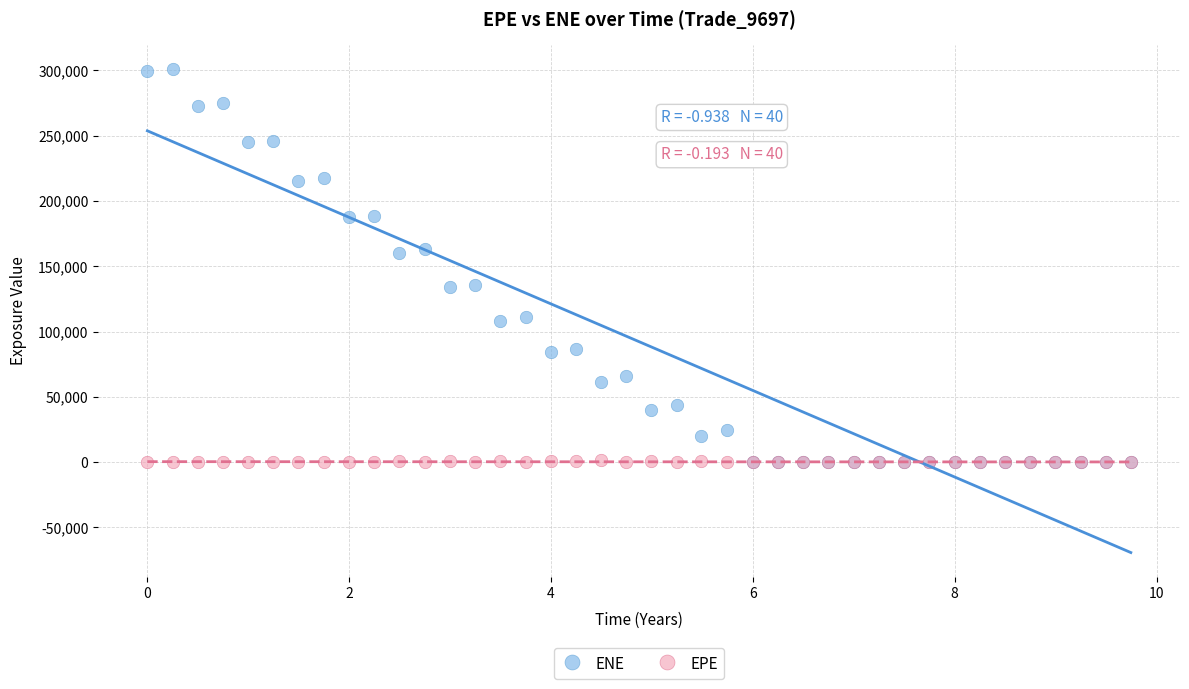

Which series has the largest Y range (max minus min)?

ENE